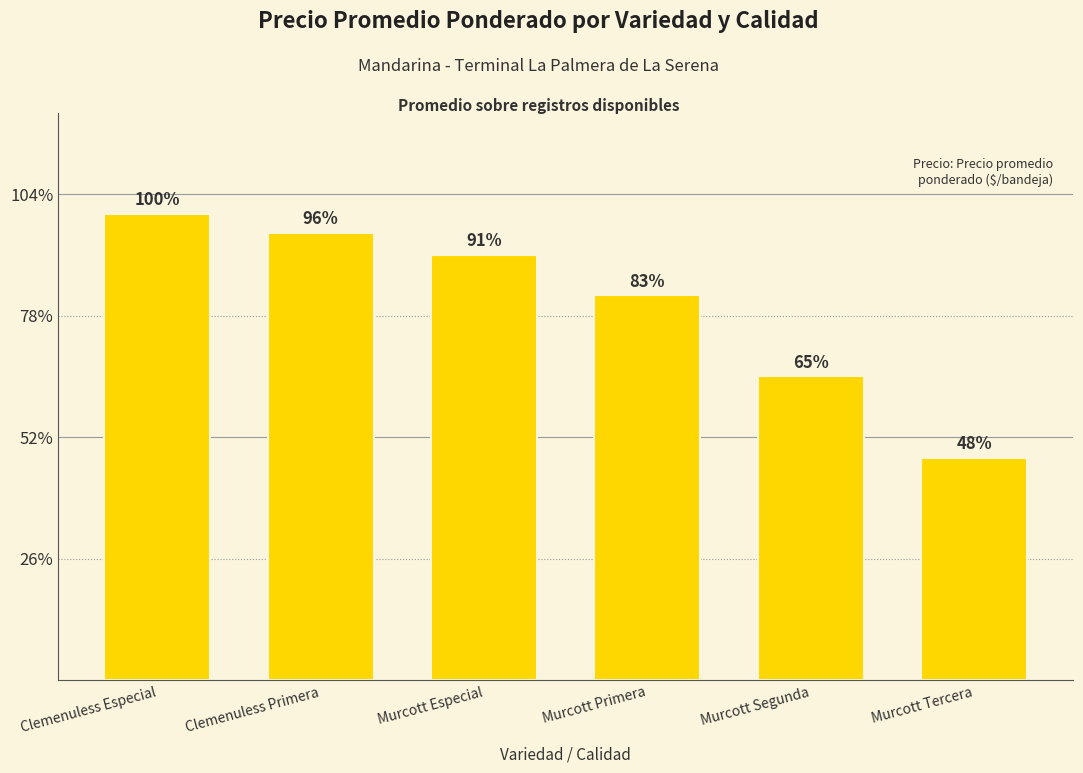

Where is the data nearest to the value 4250?

Murcott Primera